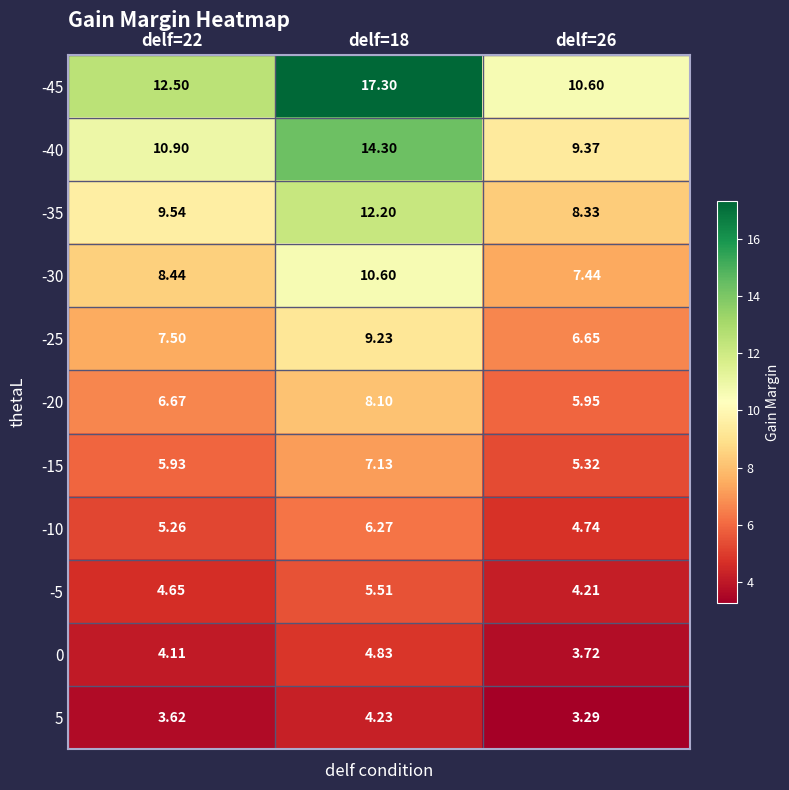

Which series has the widest spread of values?

-45